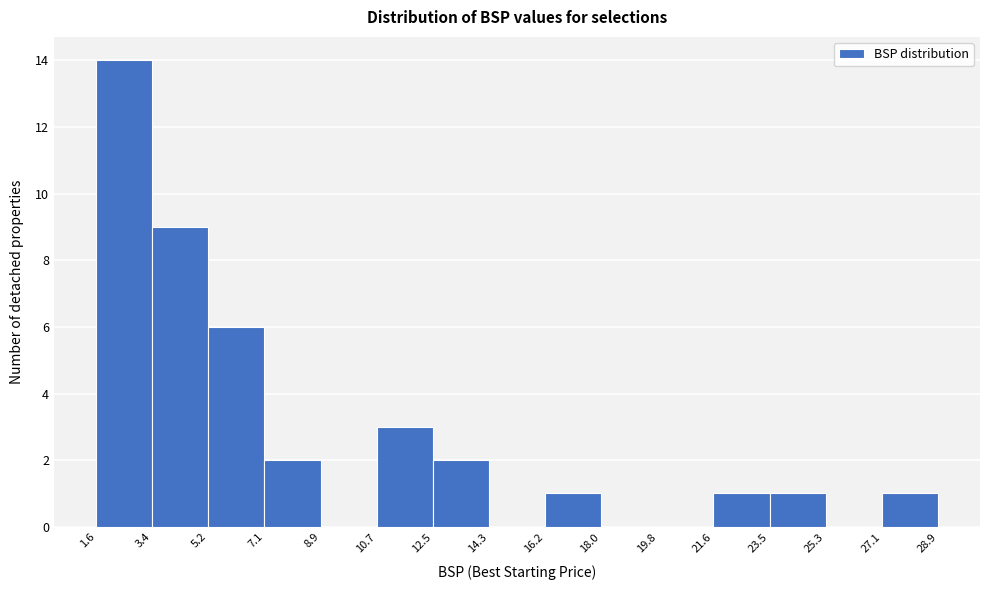

Reading left to right, transcribe this chart: for each bar, give the range it covers on the x-axis and its height. The values are not printed on the chart, so give them approximately, as read against the axis.

1.6 to 3.4: 14
3.4 to 5.2: 9
5.2 to 7.1: 6
7.1 to 8.9: 2
8.9 to 10.7: 0
10.7 to 12.5: 3
12.5 to 14.3: 2
14.3 to 16.2: 0
16.2 to 18.0: 1
18.0 to 19.8: 0
19.8 to 21.6: 0
21.6 to 23.5: 1
23.5 to 25.3: 1
25.3 to 27.1: 0
27.1 to 28.9: 1